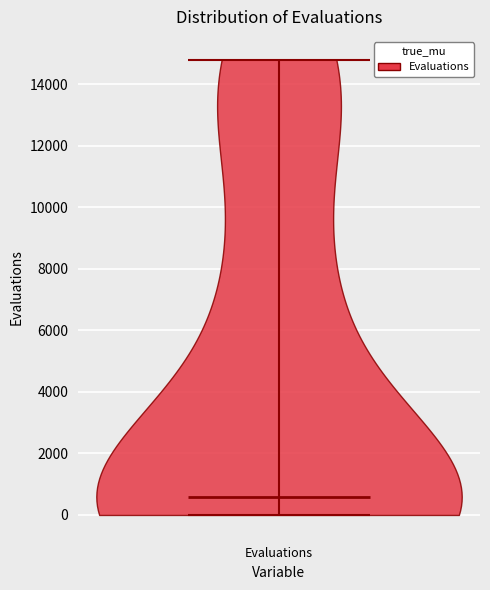

Where does the median line of the violin for Evaluations sit on the y-axis? The values are not printed on the chart, so give them approximately, as read against the axis.

600